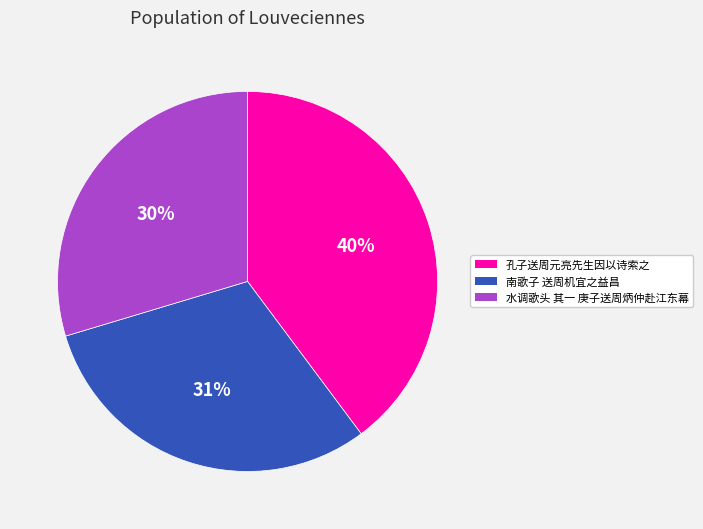

How many slices are in this pie chart?

3